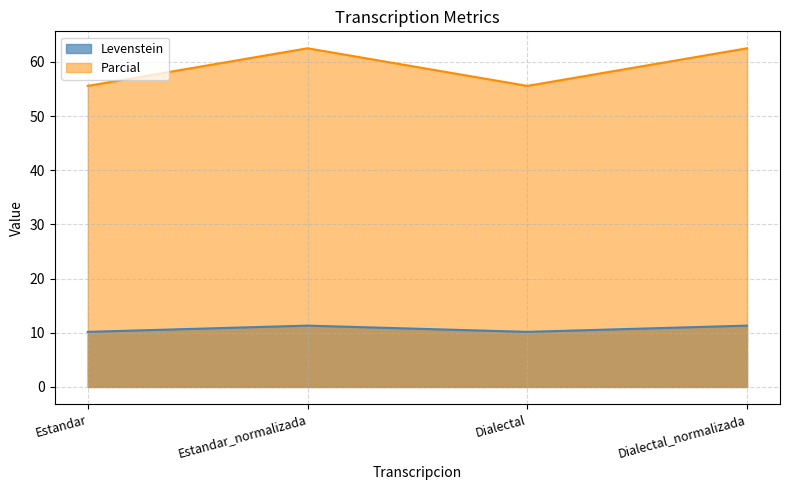

What is the average value of the Levenstein series?

10.7